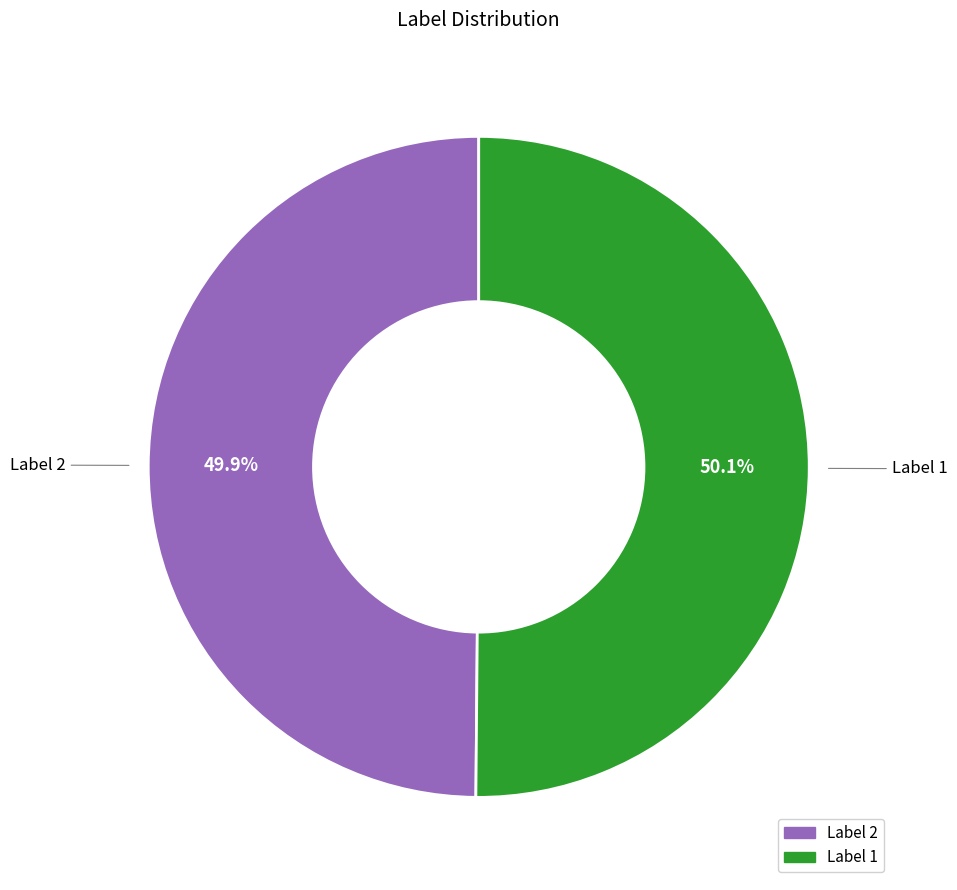

Is there a majority slice in this chart?

Yes